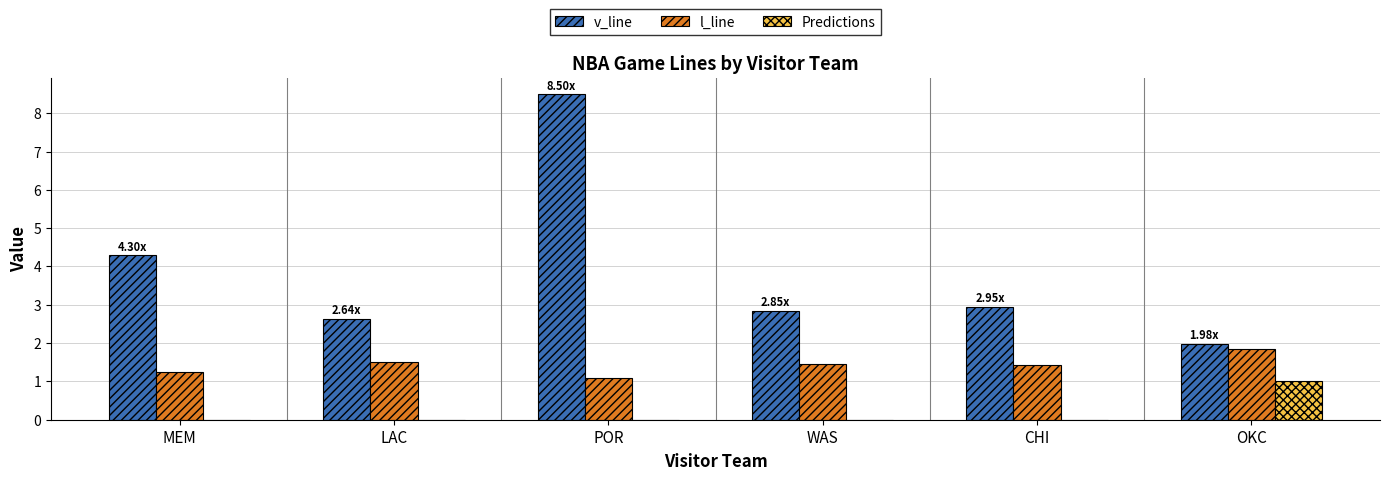

Which category has the highest value in the v_line series?

POR